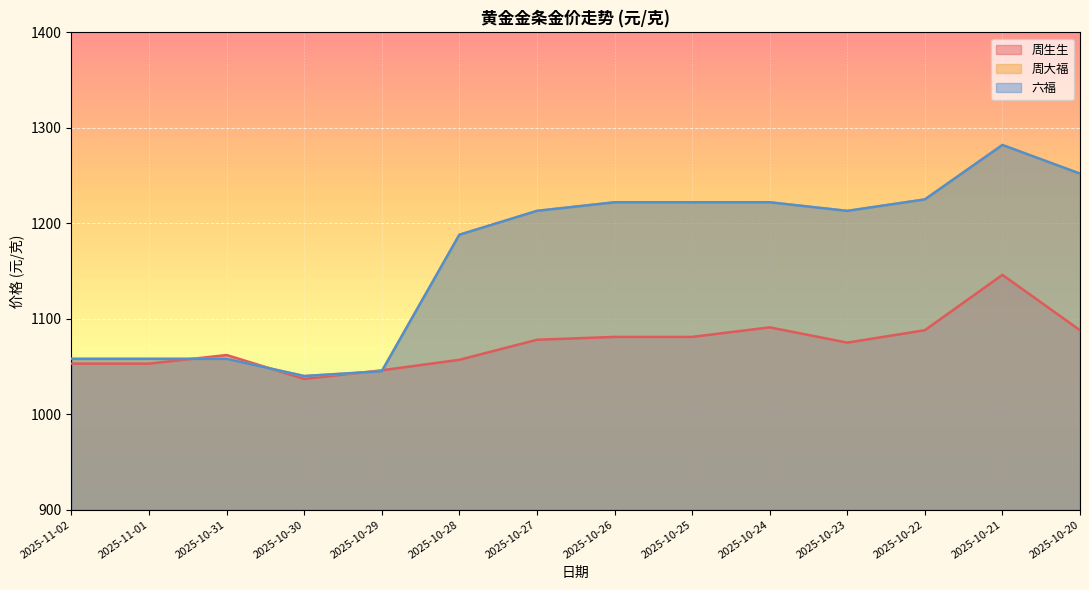

What is the value of the 六福 point at the 2nd from the left?

1058